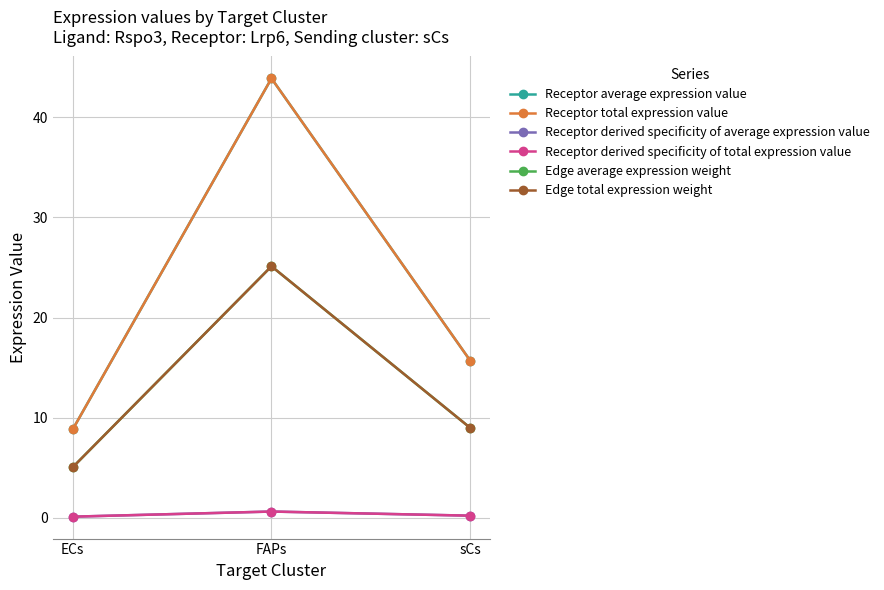

Does the chart have visible grid lines?

Yes